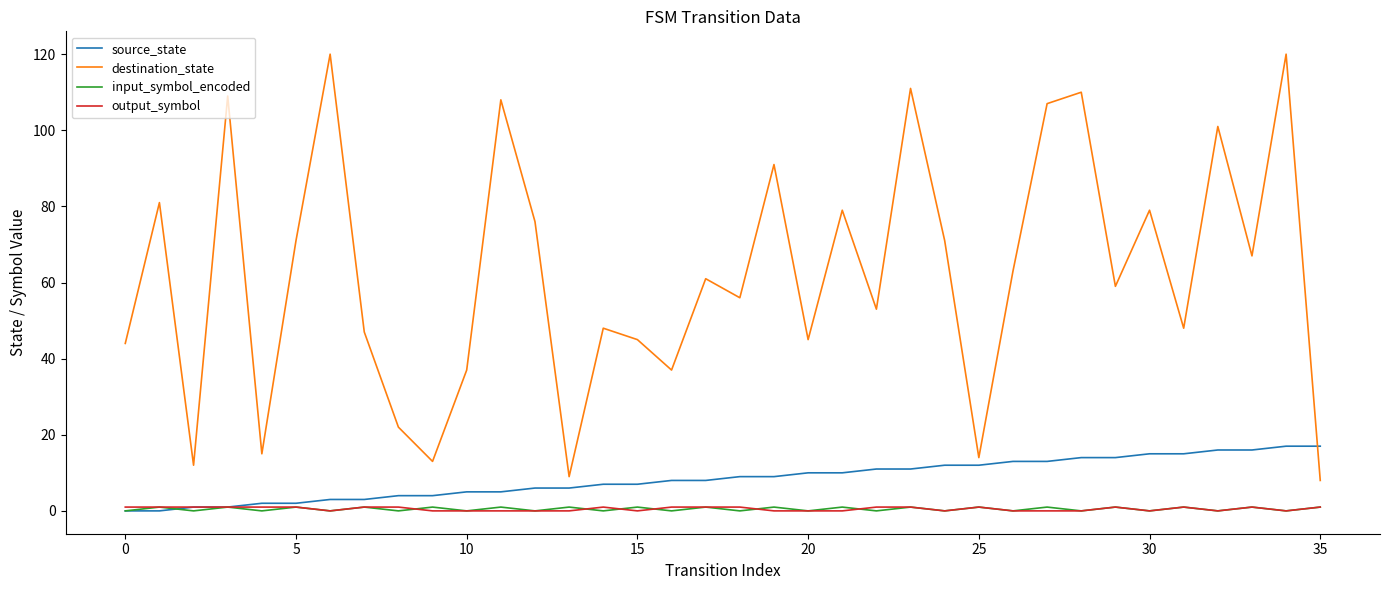

What is the maximum value for source_state?

17